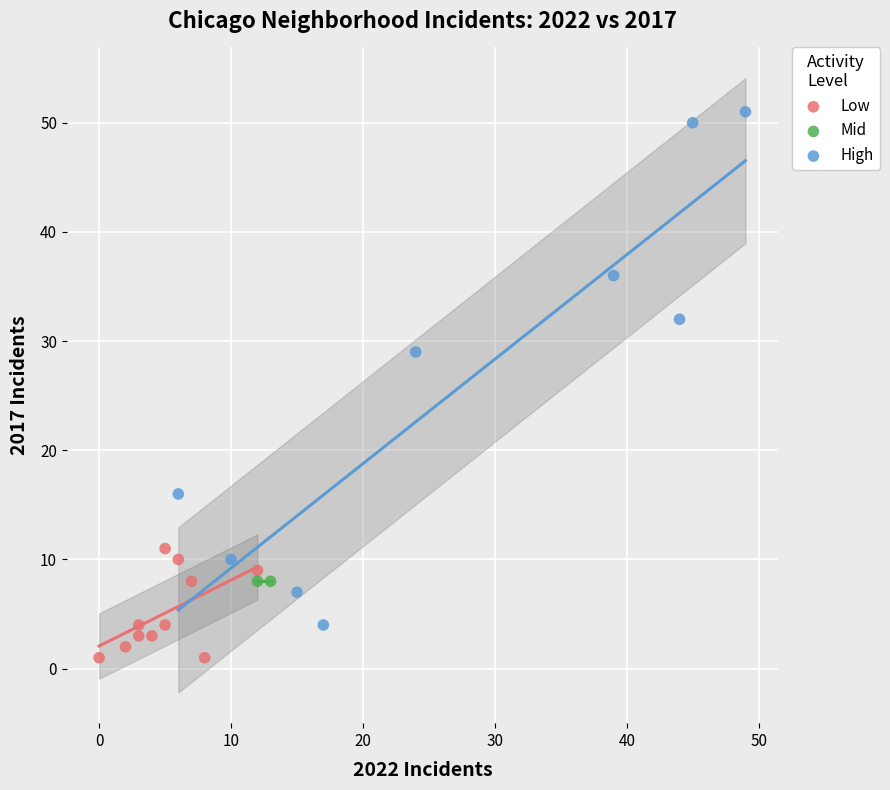

What are all the series names shown in the legend?

Low, Mid, High